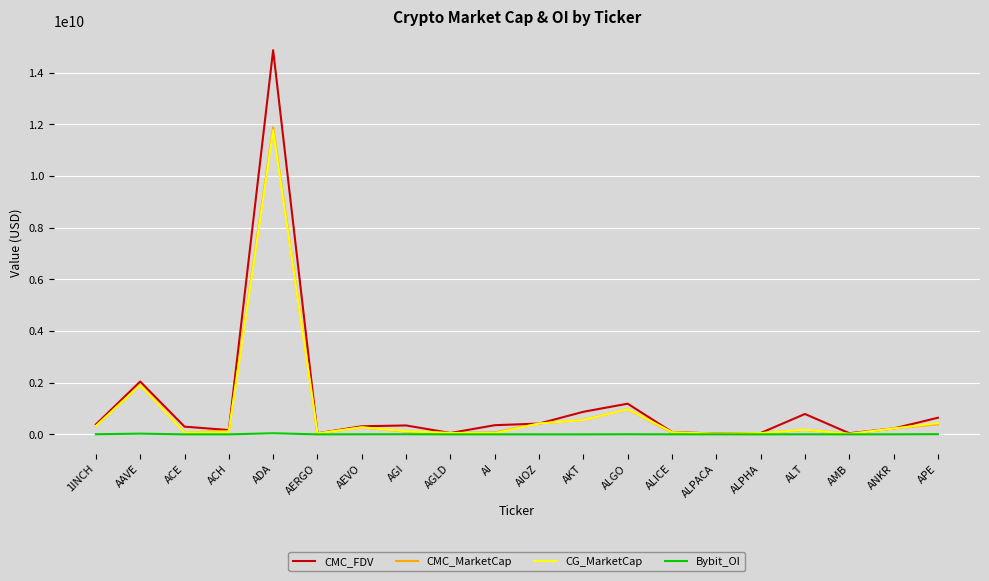

How many lines are shown in the chart?

4